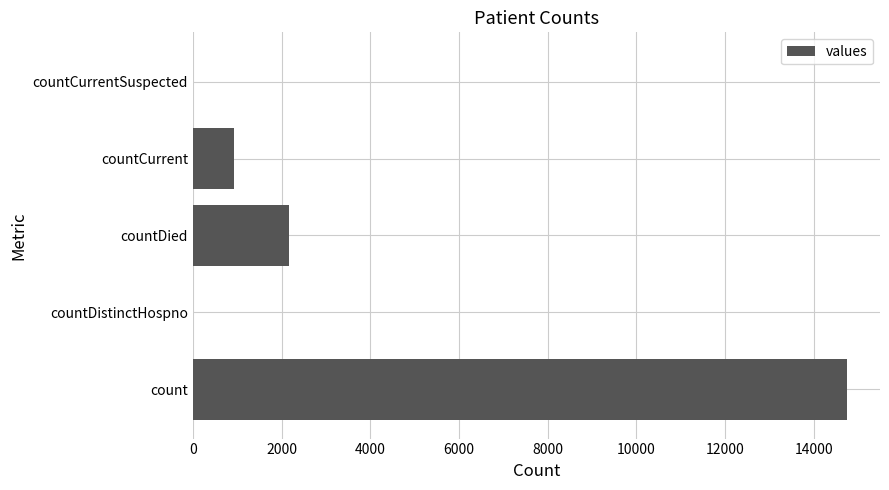

How many series are shown in this chart?

1